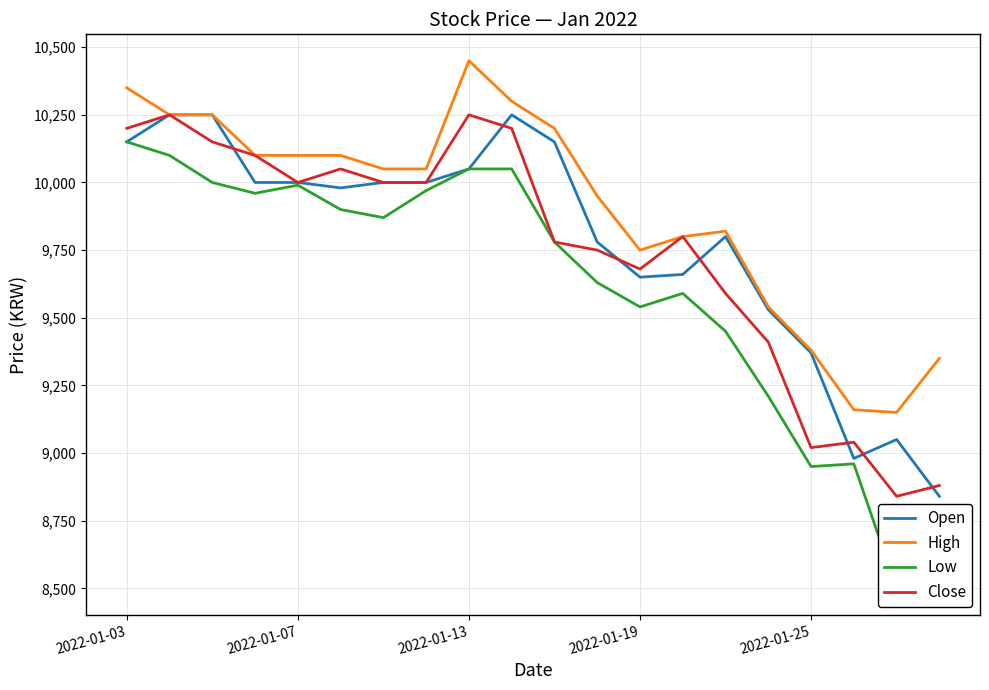

List the series in order of their peak value, highest first.

High, Open, Close, Low